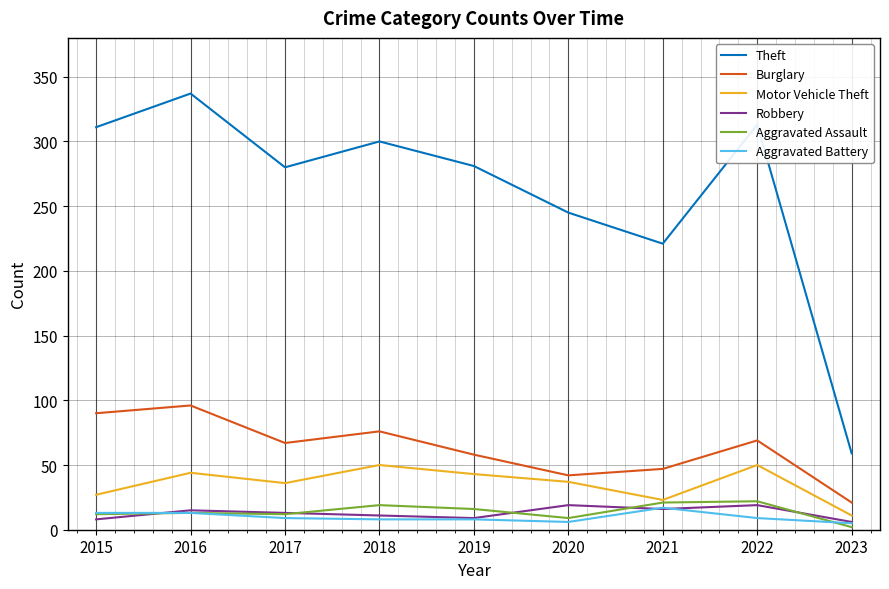

The Aggravated Assault series shows 12 at 2017. True or false?

True